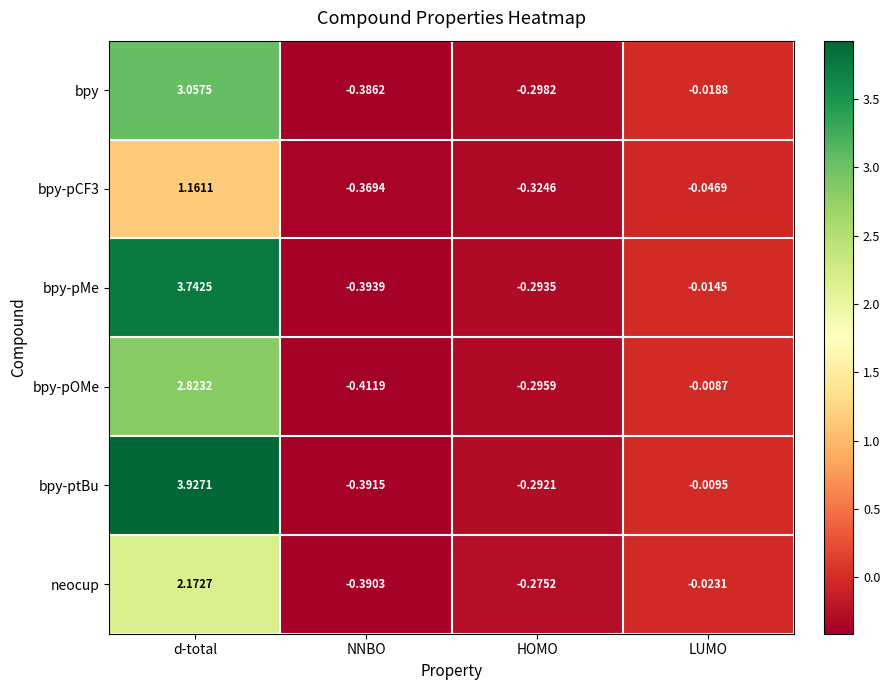

Where does the bpy series first go above 0?

d-total